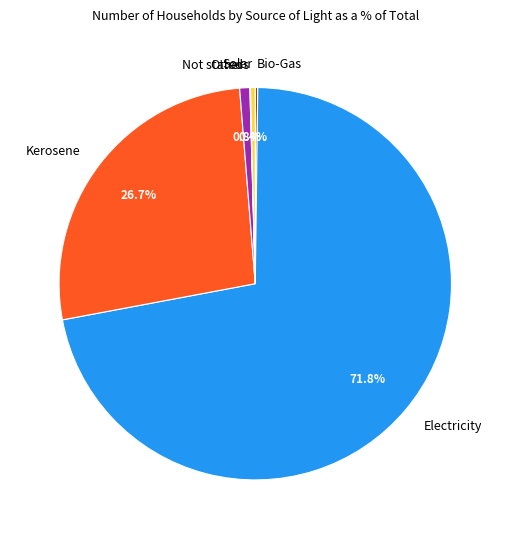

Which category accounts for the majority?

Electricity